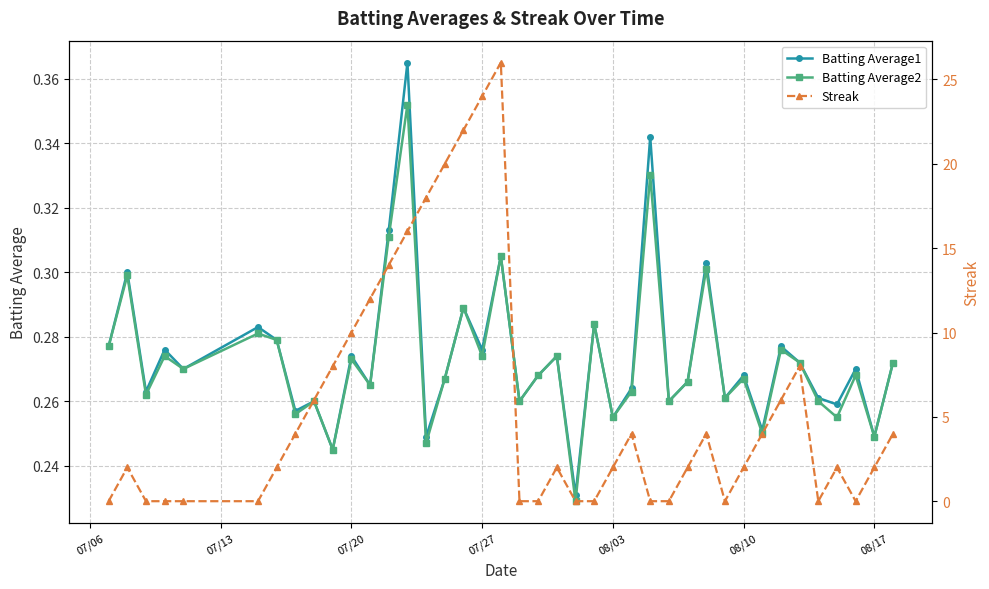

How many Batting Average2 values are between 0 and 1?

40